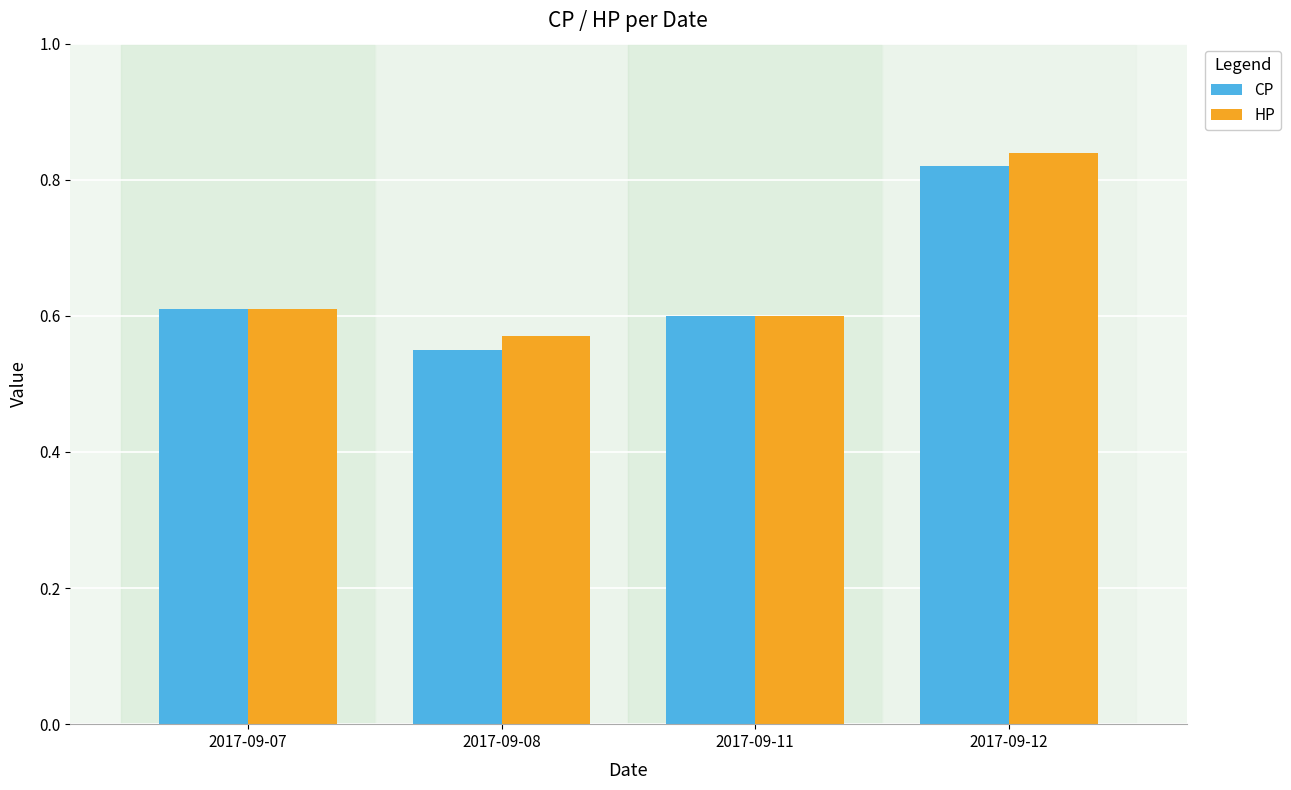

What is the sum of all HP values?

2.6